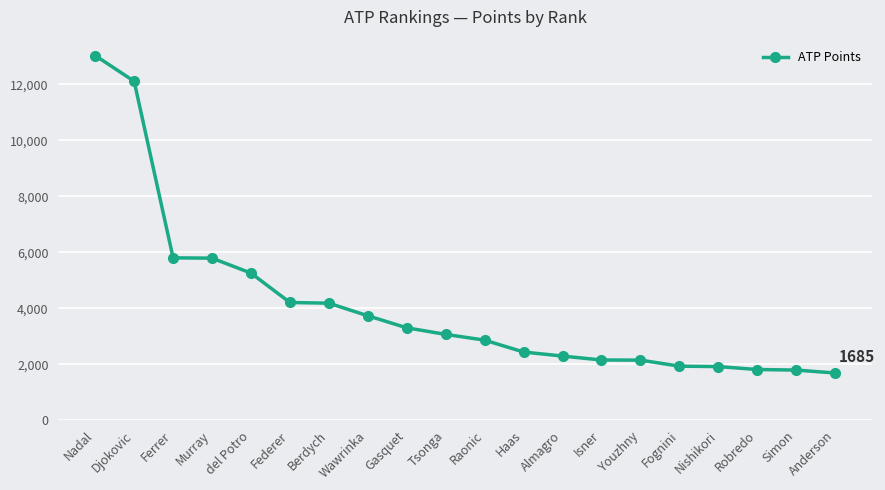

How many values are below 3065?

10